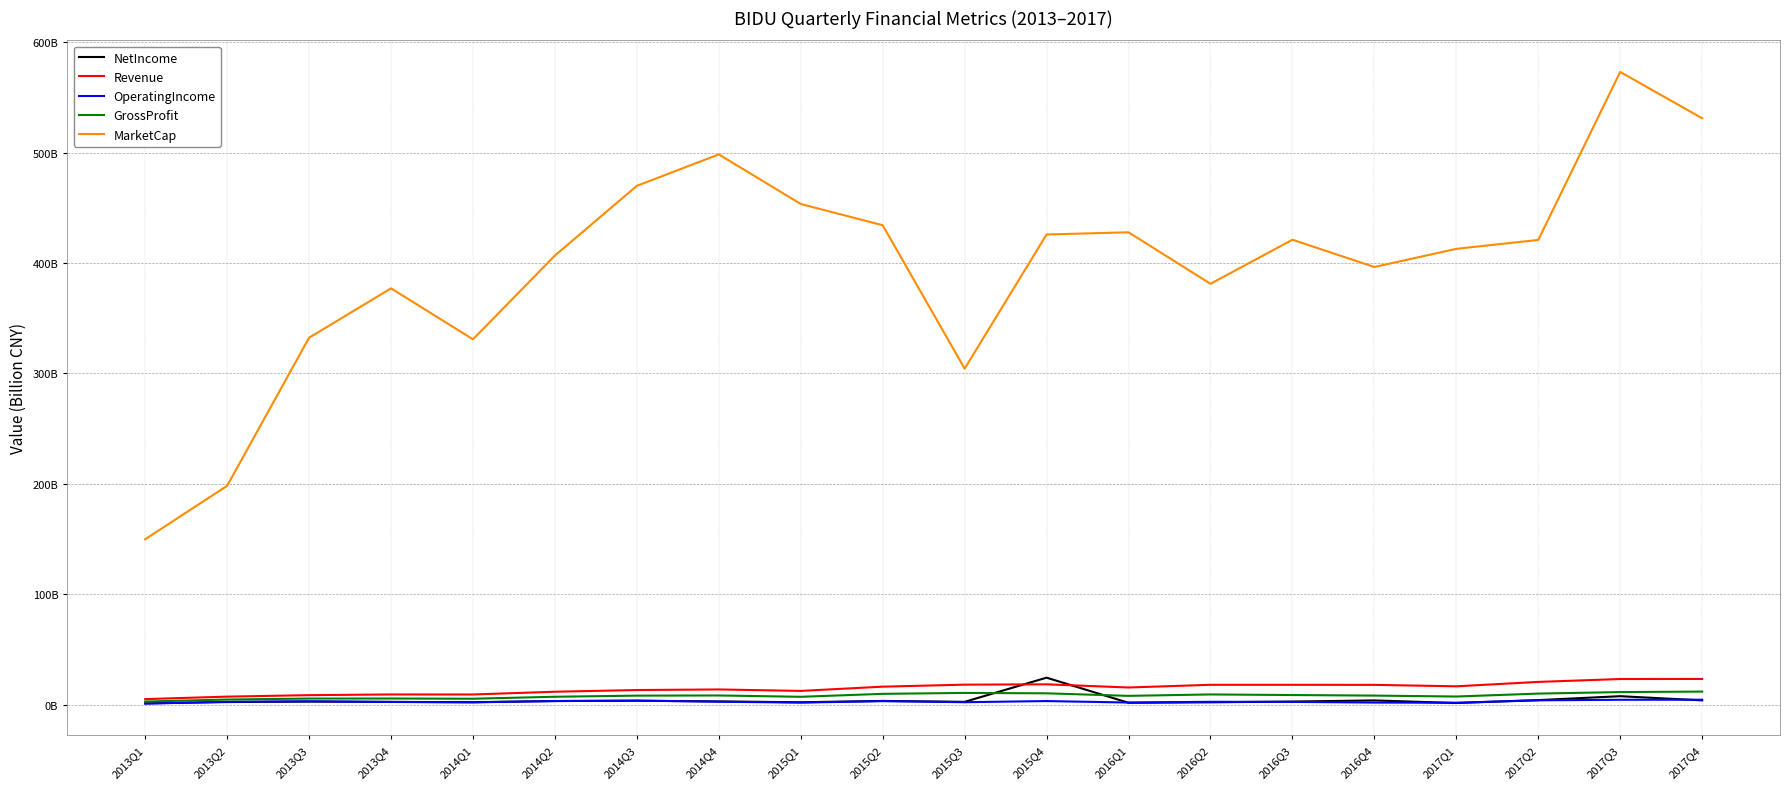

What are all the series names shown in the legend?

NetIncome, Revenue, OperatingIncome, GrossProfit, MarketCap